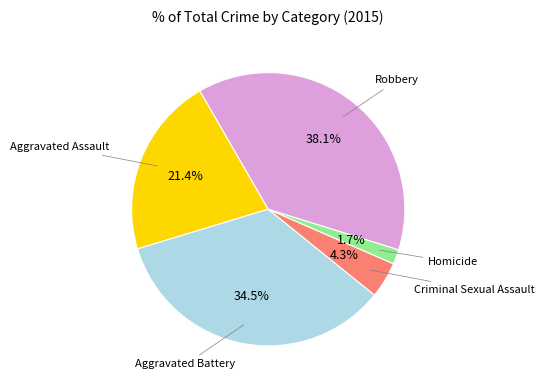

The Aggravated Battery slice represents 24% of the pie. True or false?

False